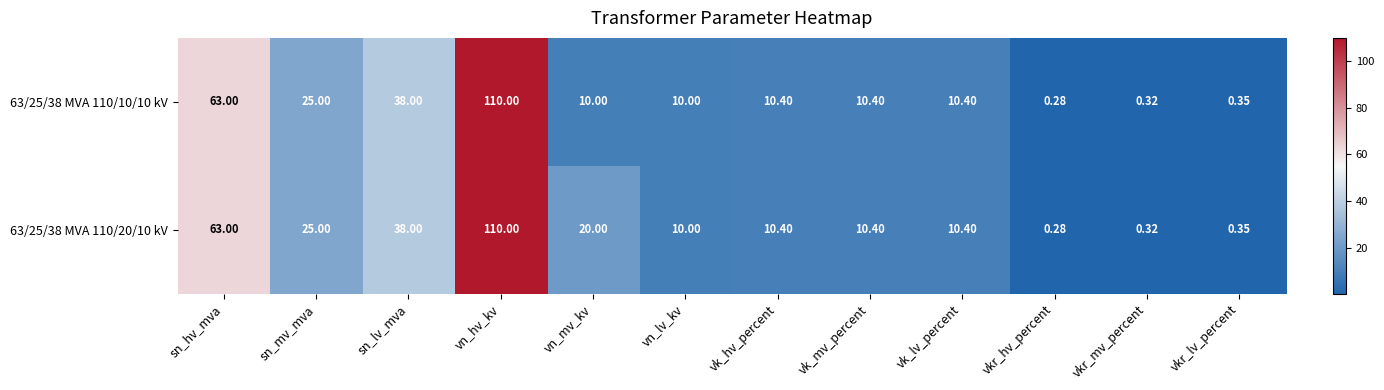

Count the number of data series in this chart.

2